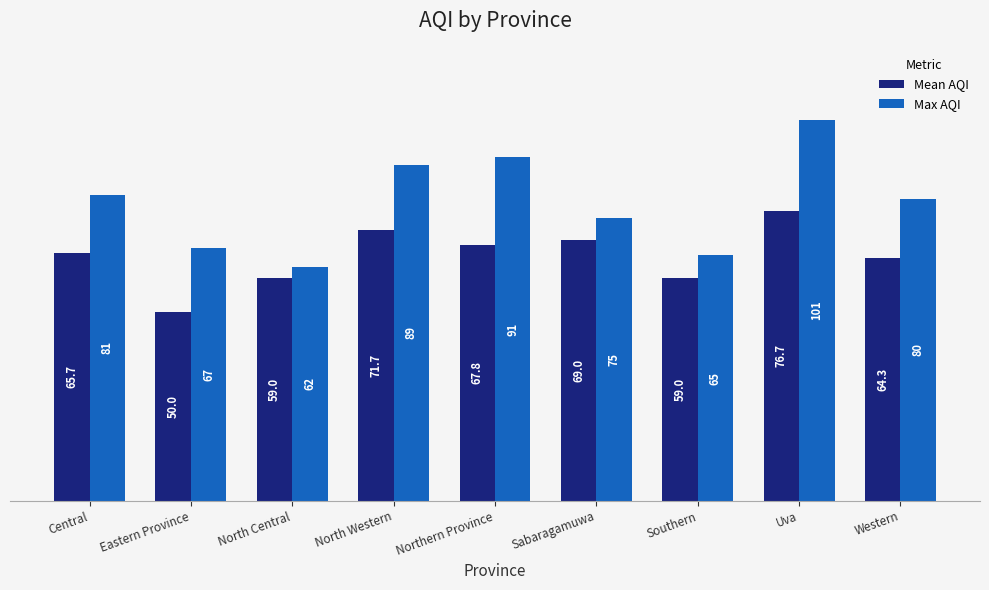

What is the difference between the Max AQI values at North Western and Western?

9.0